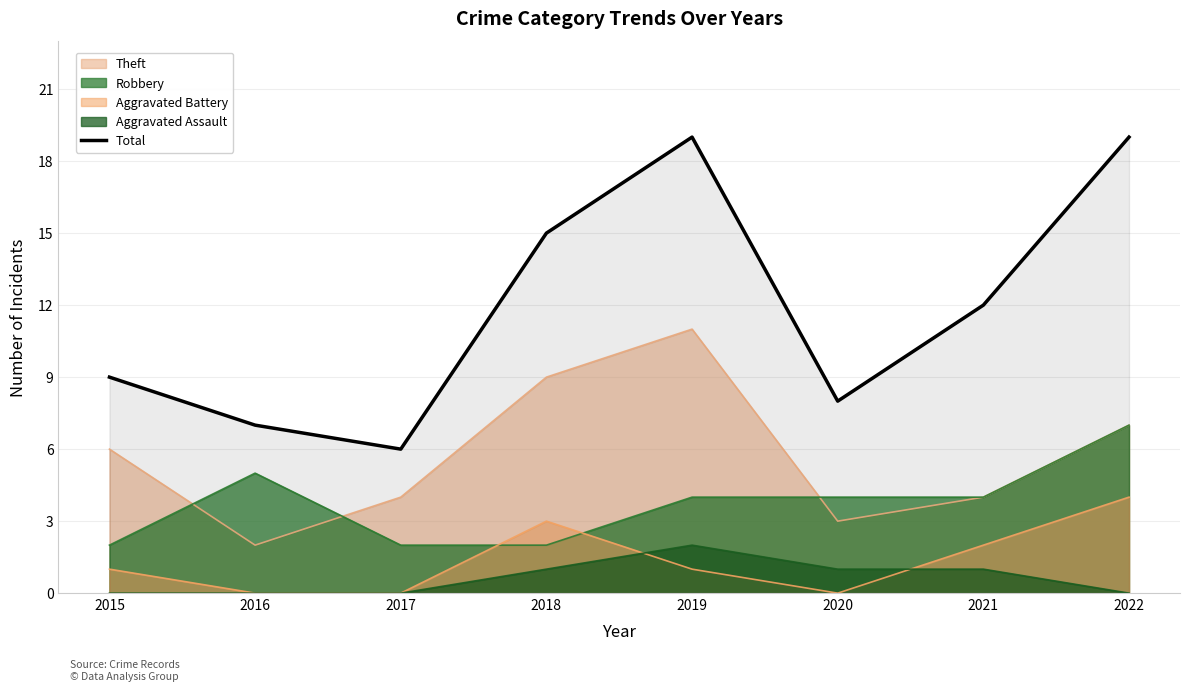

Reading right to left, transcribe all the data shown in this chart.

19	12	8	19	15	6	7	9